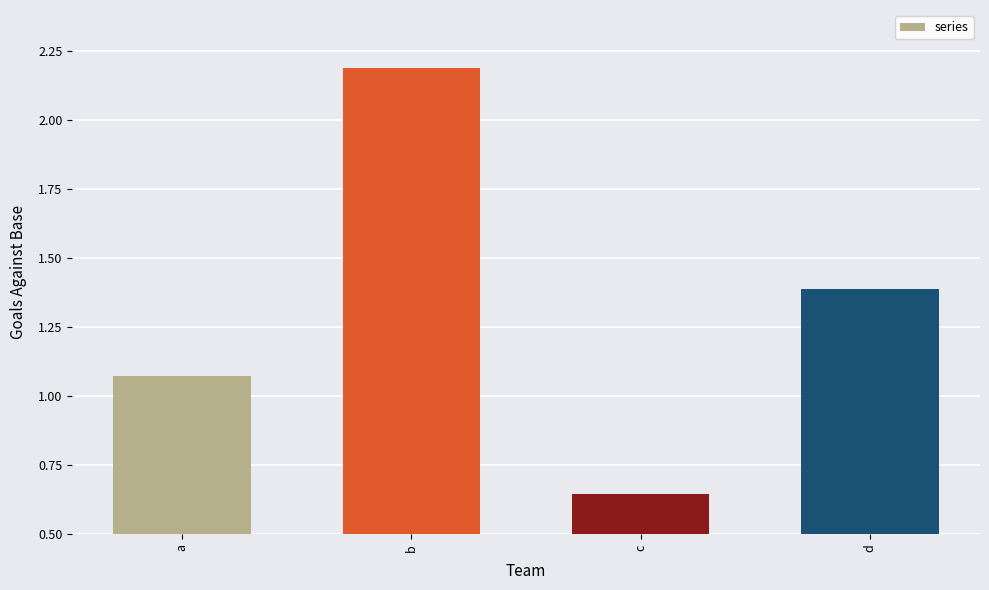

List the labels in order of value, largest first.

b, d, a, c